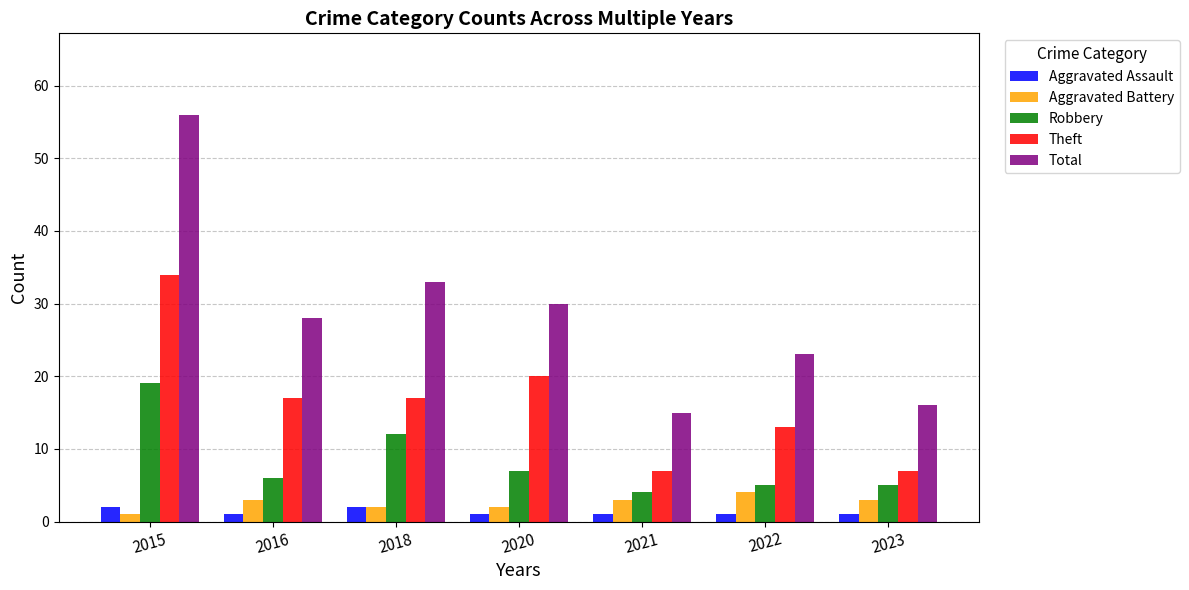

How many data points does each series have?

7